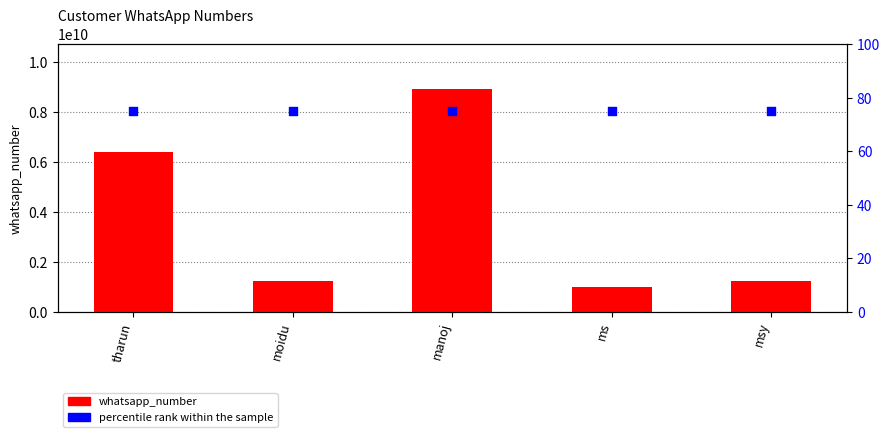

Which series has the largest total across all categories?

whatsapp_number